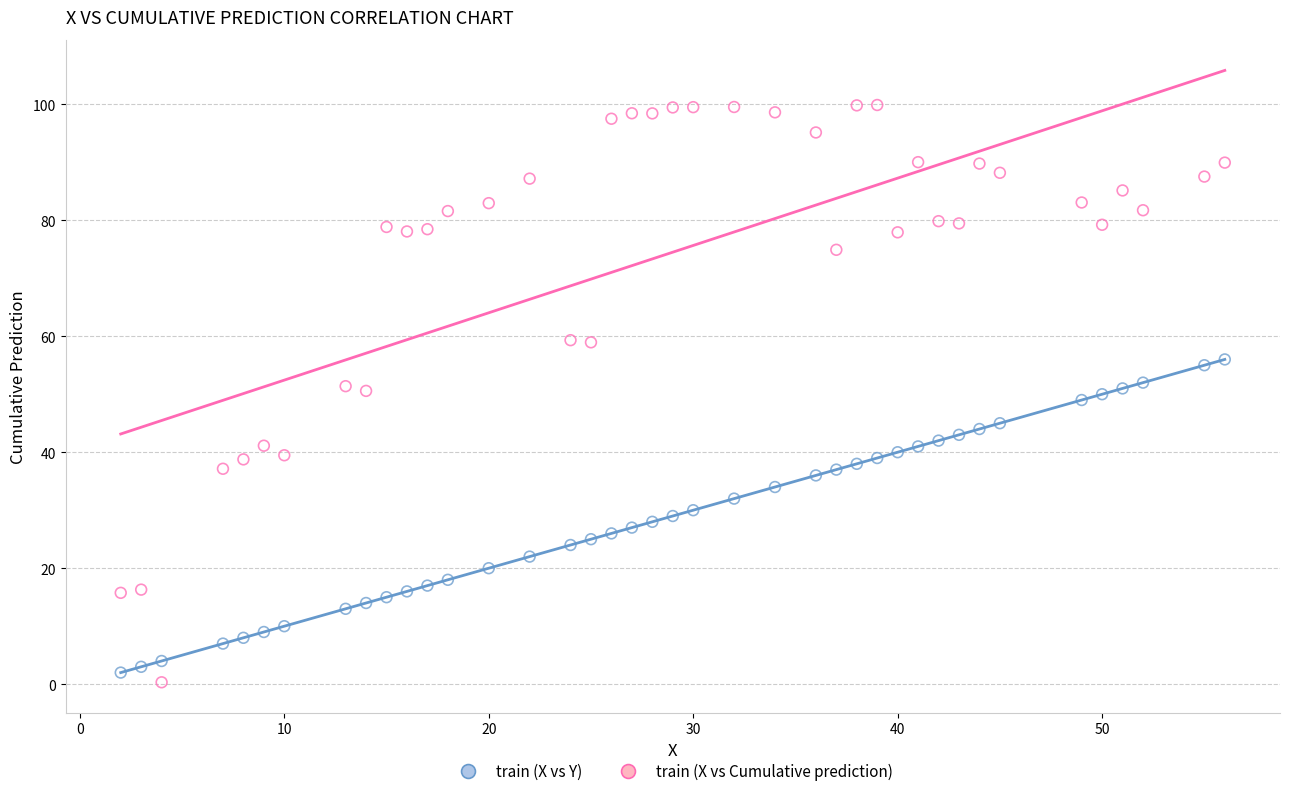

Which series contains the lowest Y value?

train (X vs Cumulative prediction)